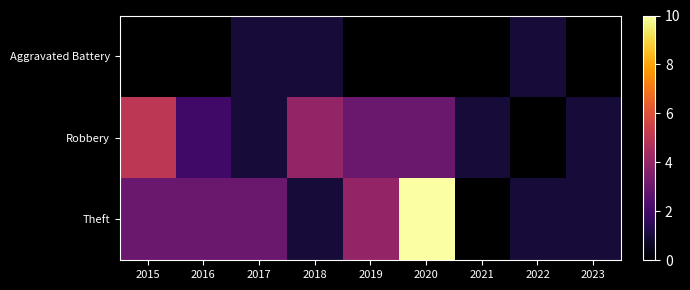

The Aggravated Battery series shows 1.4 at 2022. True or false?

False